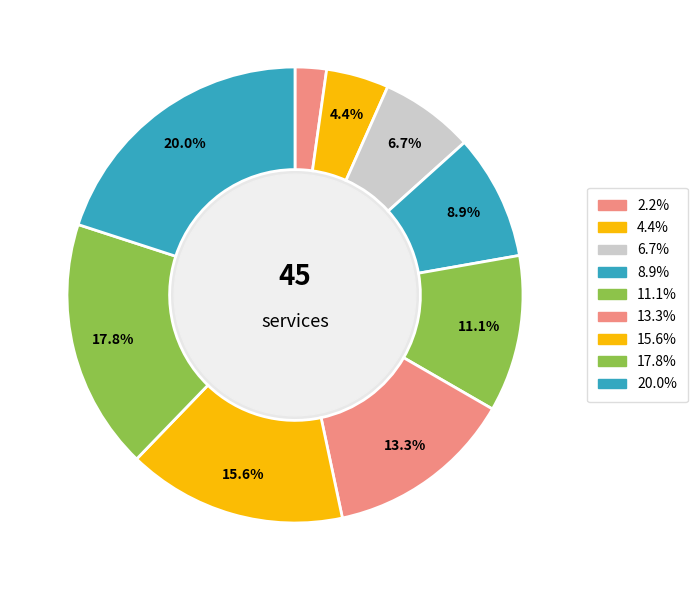

Count the number of slices in the pie.

9